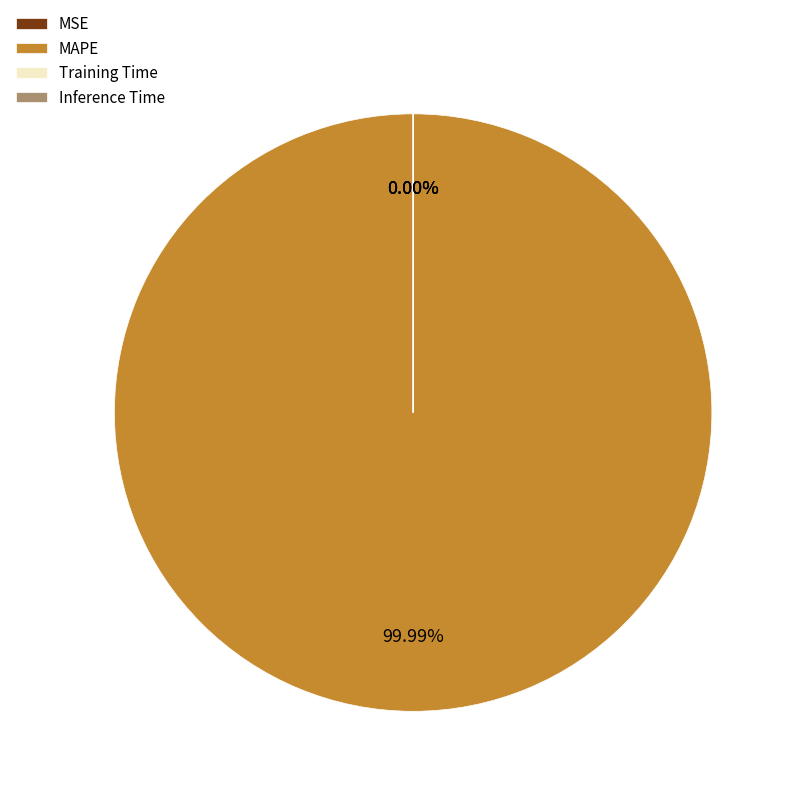

Is it true that Training Time is 0% of the pie?

True